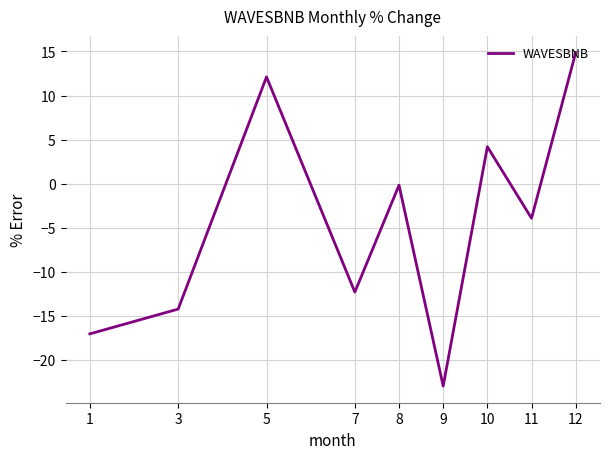

Reading left to right, list all the values displayed in this chart.

1=-17.1	3=-14.2	5=12.1	7=-12.3	8=-0.2	9=-23.0	10=4.2	11=-3.9	12=14.9